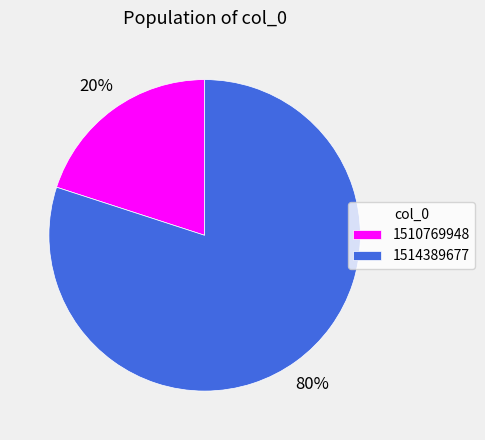

To the nearest percent, what is the average slice percentage?

50%